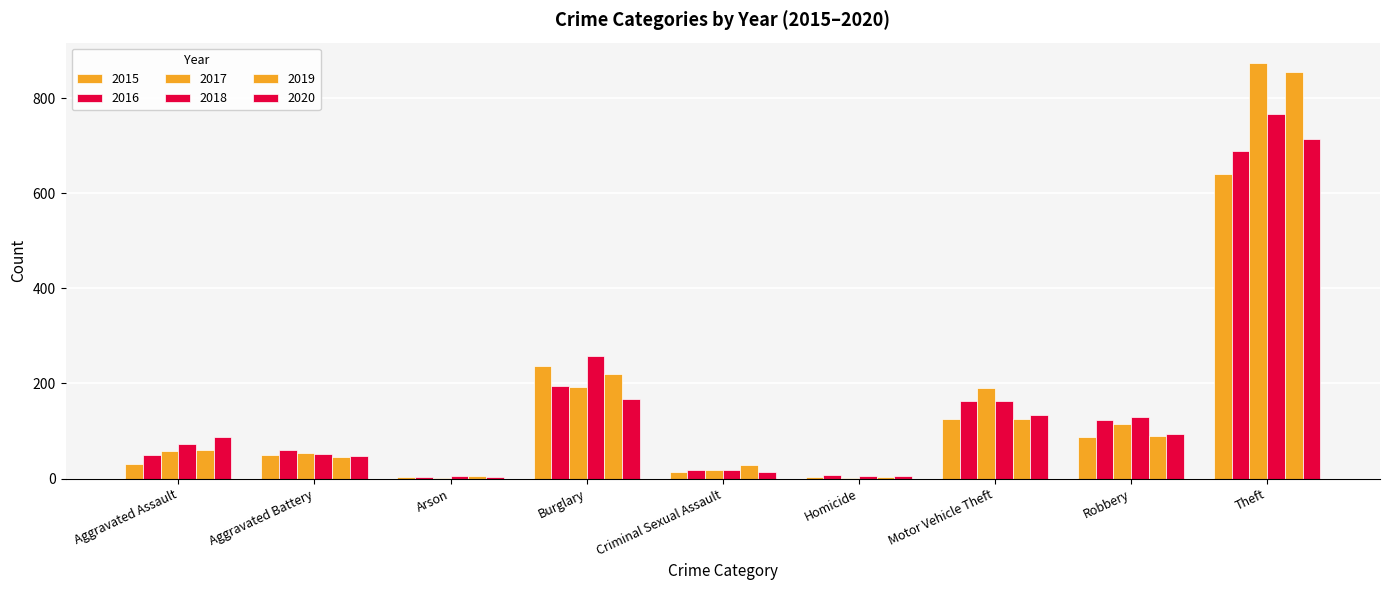

Count the number of data series in this chart.

6